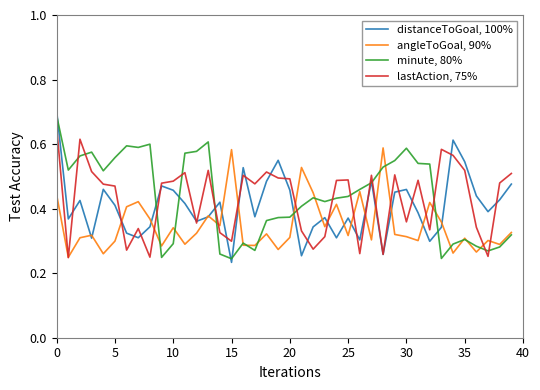

List the series in order of their peak value, lowest first.

angleToGoal, 90%, lastAction, 75%, minute, 80%, distanceToGoal, 100%